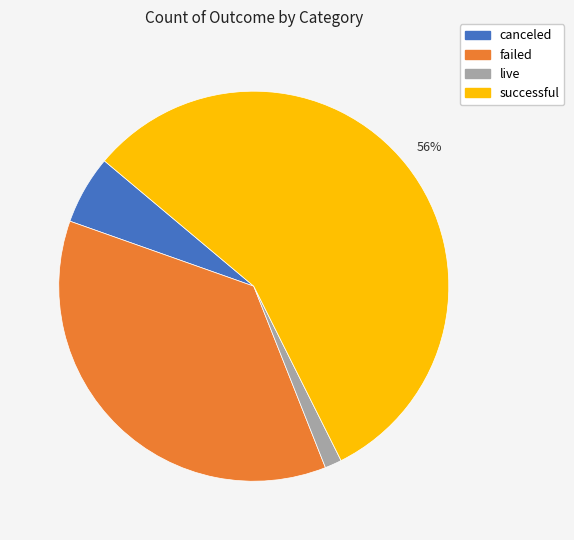

To the nearest percent, what is the difference between the successful and failed slice percentages?

20%